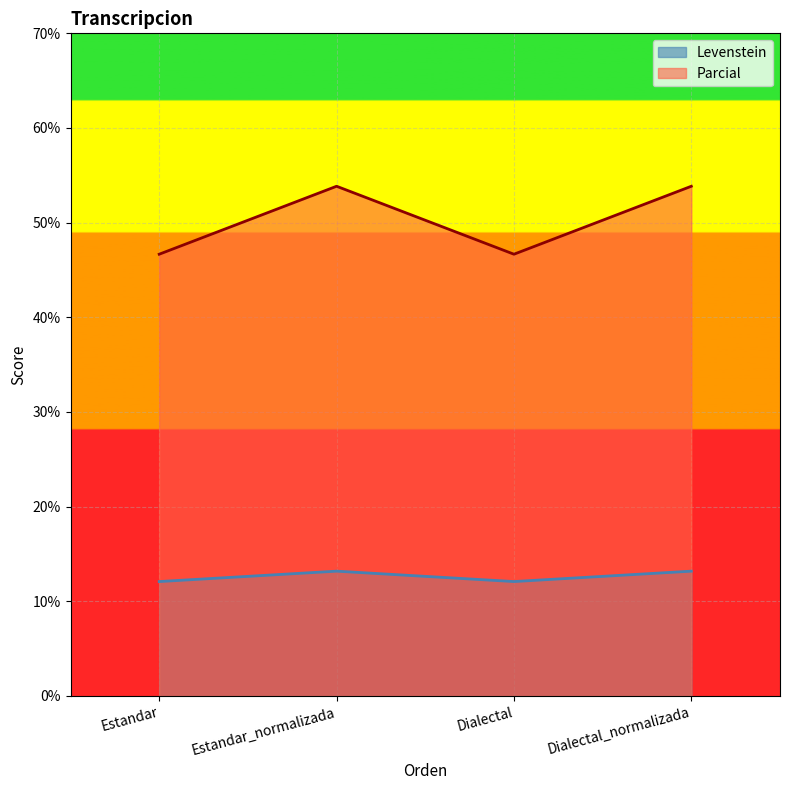

Reading right to left, transcribe all the data shown in this chart.

Levenstein: 13.2	12.1	13.2	12.1
Parcial: 53.8	46.7	53.8	46.7